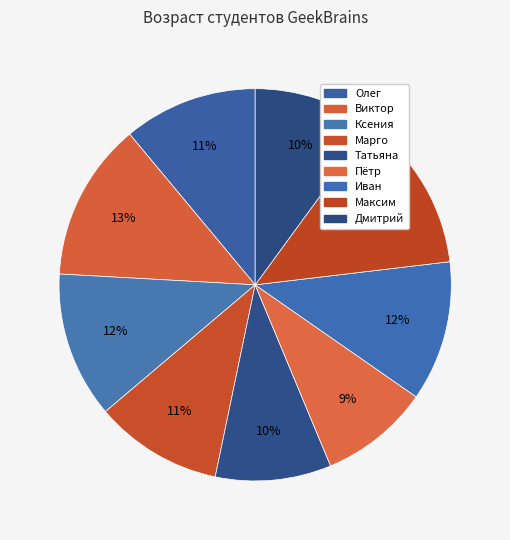

How many slices are in this pie chart?

9